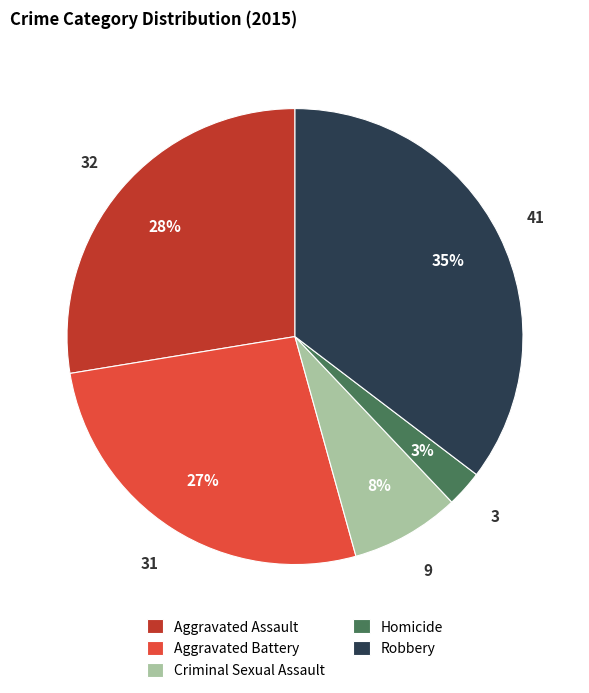

Does any single category account for the majority?

No